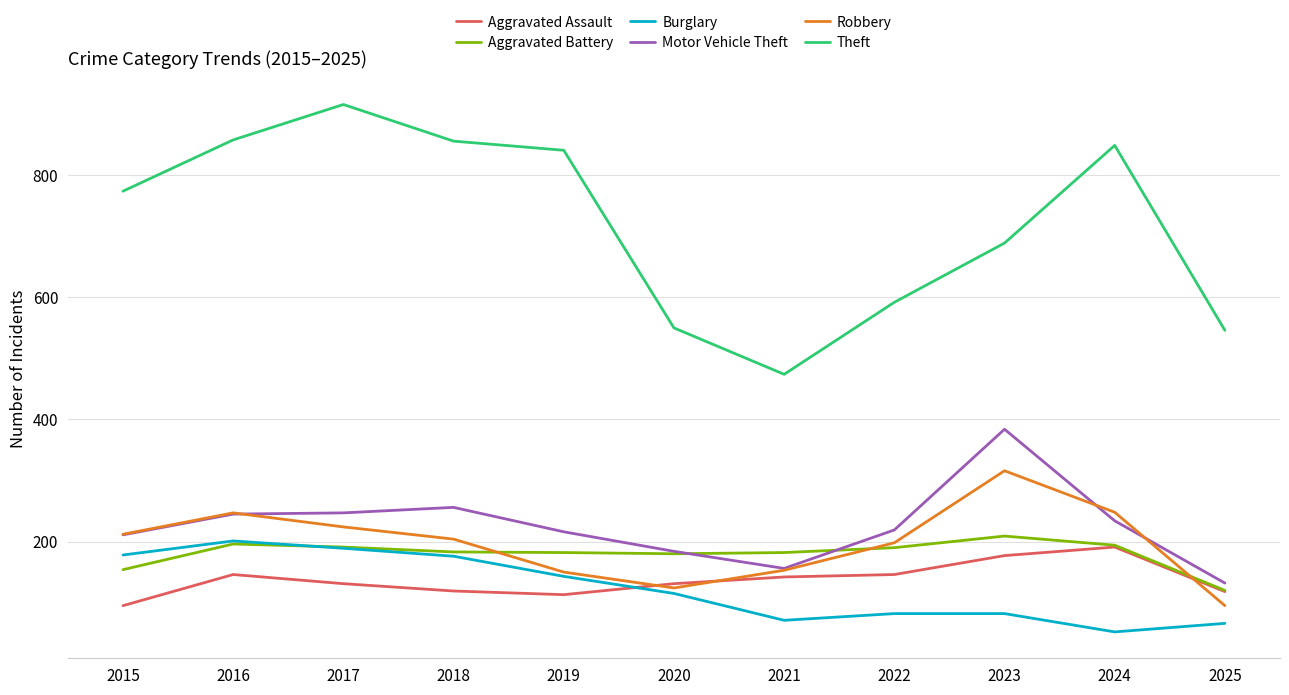

What are all the series names shown in the legend?

Aggravated Assault, Aggravated Battery, Burglary, Motor Vehicle Theft, Robbery, Theft